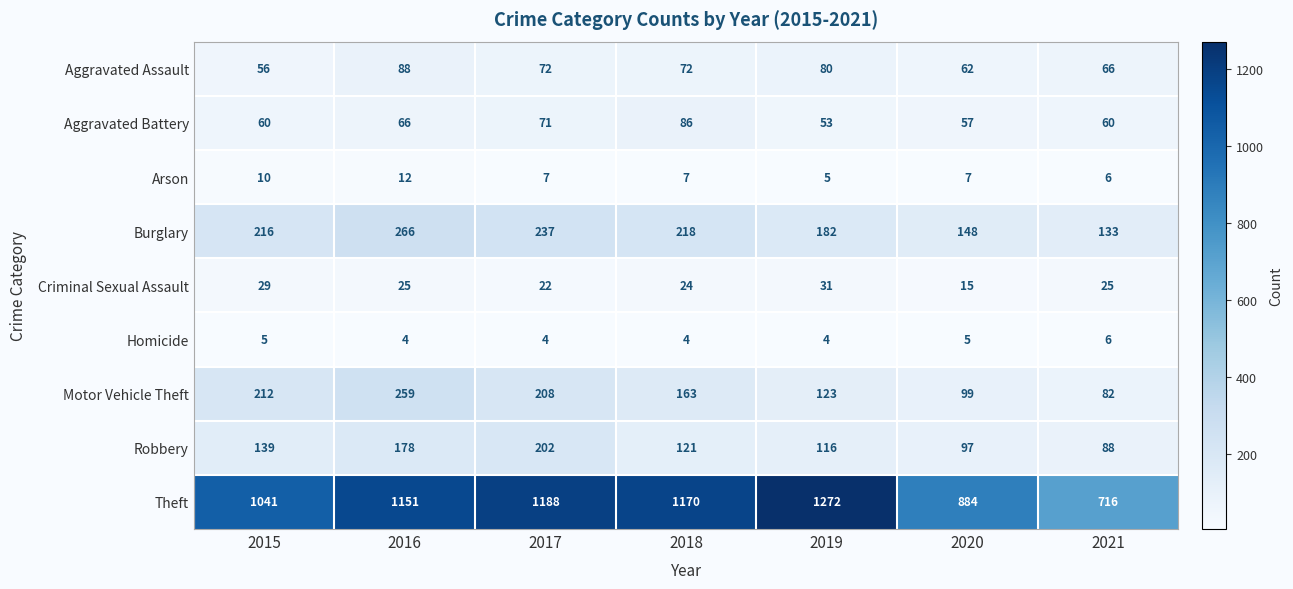

What is the sum of the Aggravated Assault values at 2017 and 2015?

128